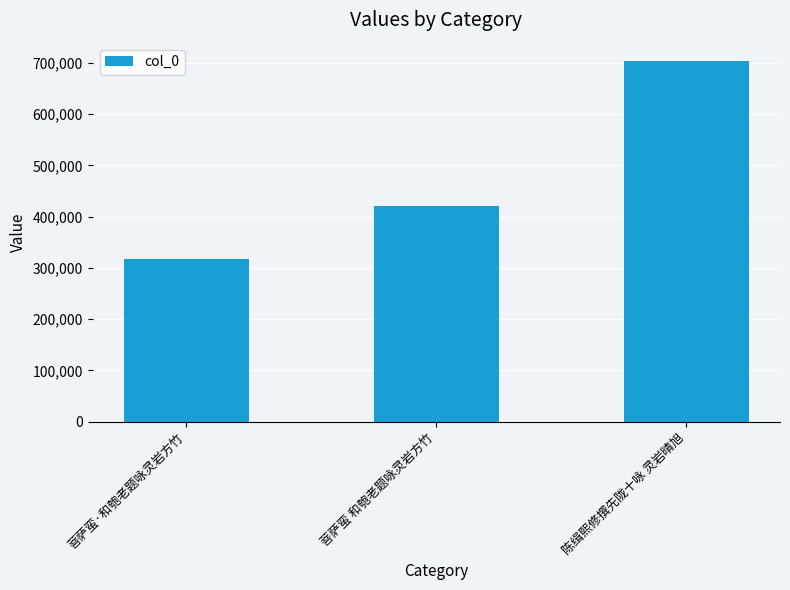

Approximately how many times larger is the value at 菩萨蛮 和匏老题咏灵岩方竹 compared to 陈缉熙修撰先陇十咏 灵岩晴旭?

0.6